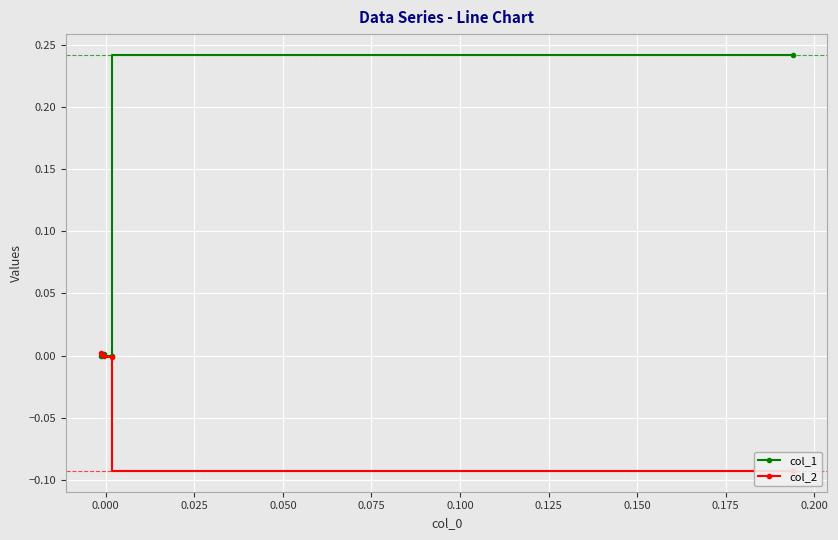

What is the difference between the maximum and second lowest values in the col_1 series?

0.2